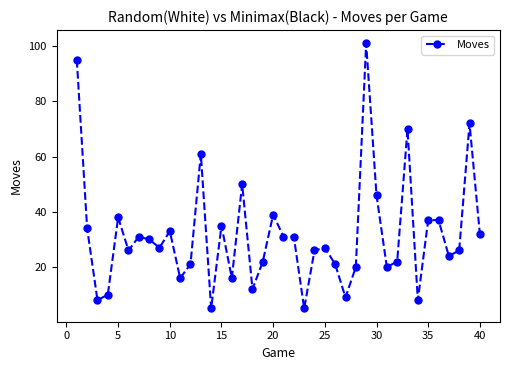

Is this an area chart (filled region under the line)?

No